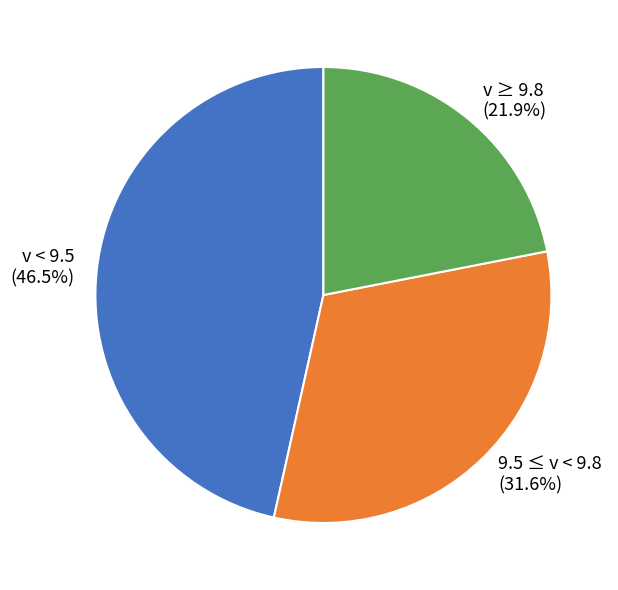

What percentage is NOT represented by v ≥ 9.8?

78.1%